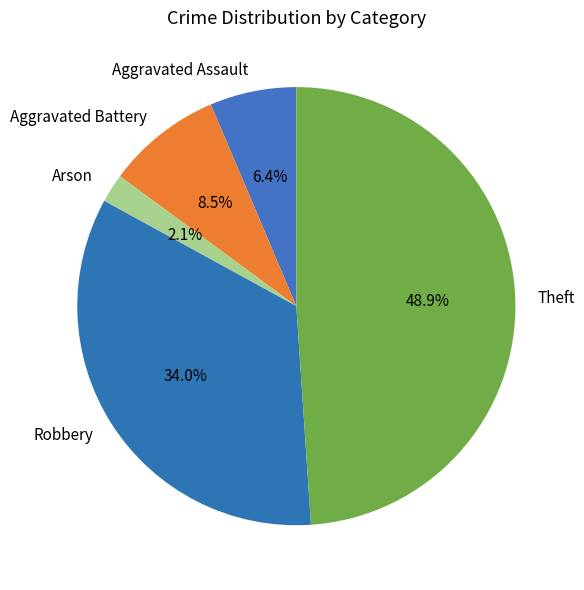

What is the total percentage of Arson and Theft?

51.1%